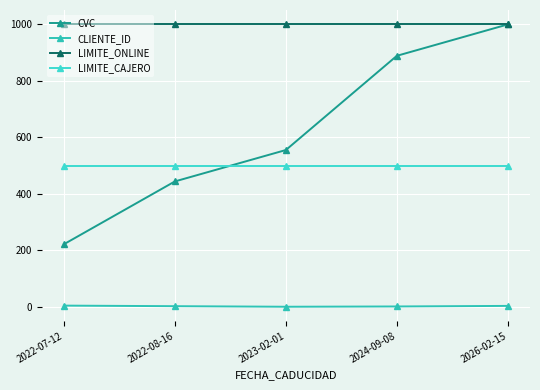

At which label is LIMITE_CAJERO closest to 500?

2022-07-12